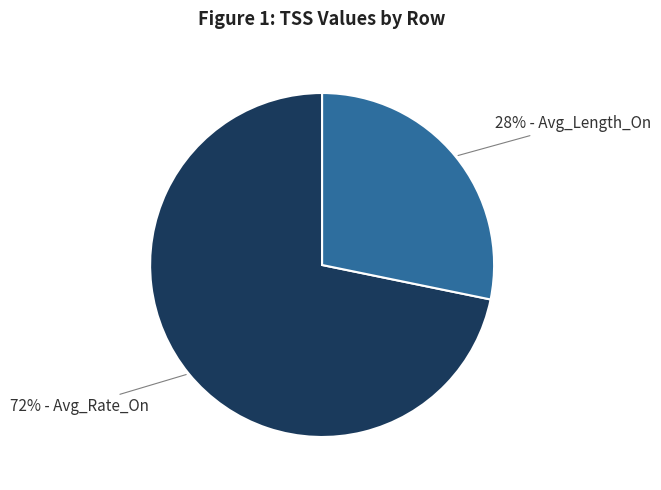

Between 28% - Avg_Length_On and 72% - Avg_Rate_On, which is larger?

72% - Avg_Rate_On